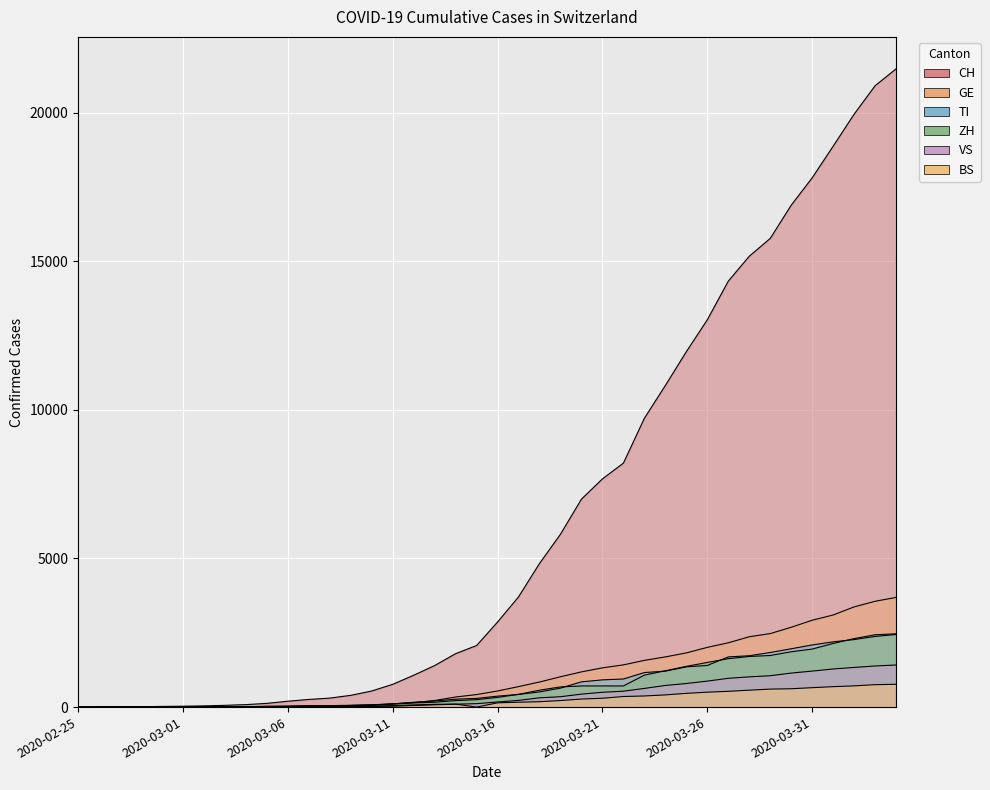

At which label does TI first exceed 368?

2020-03-17